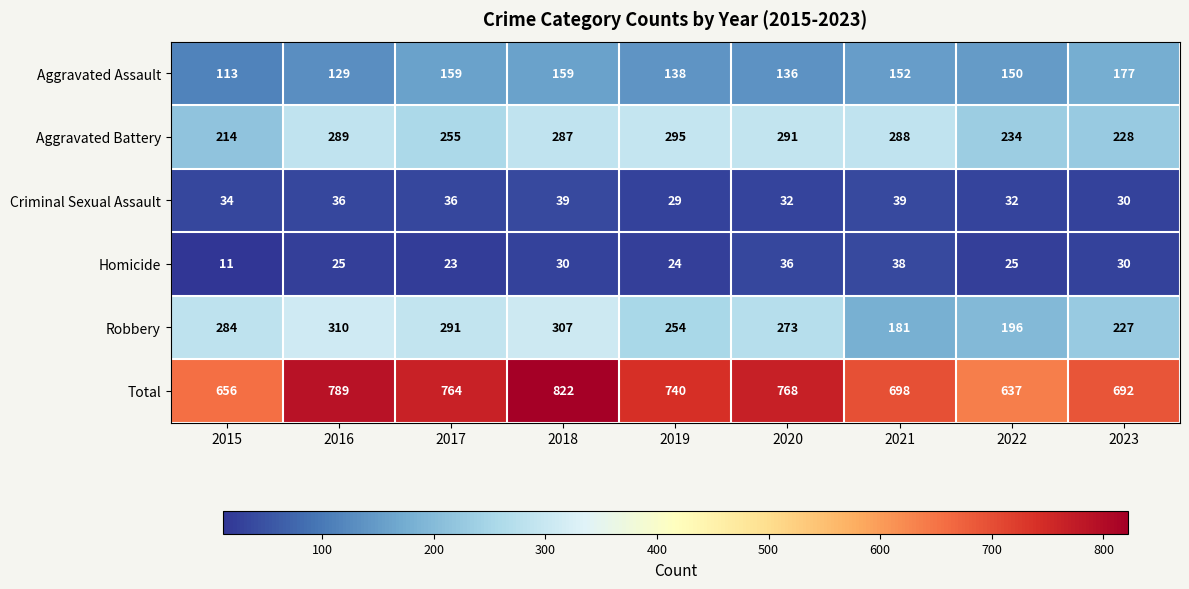

What is the sum of all Homicide values?

242